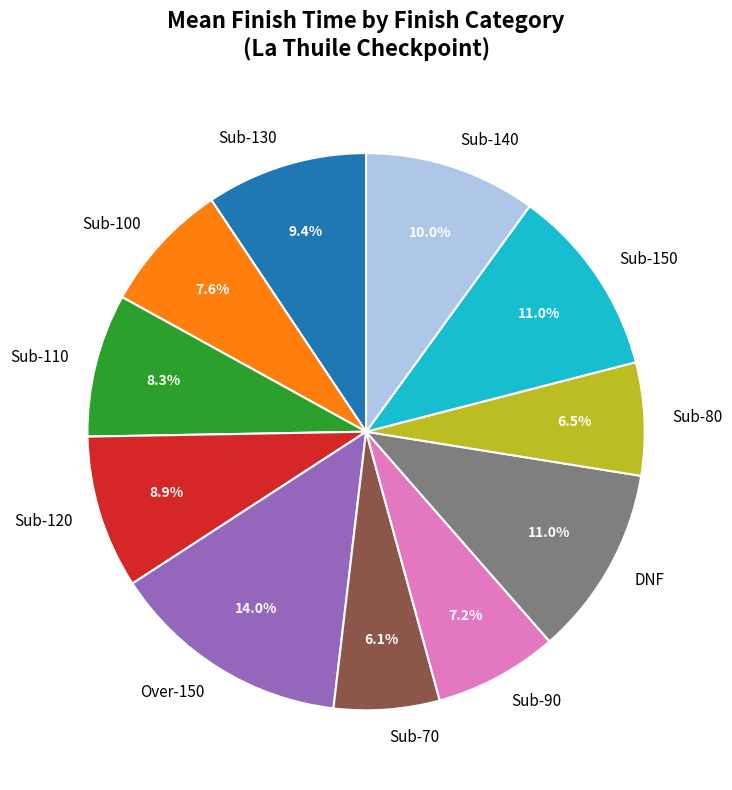

Which category has the biggest portion of the pie?

Over-150